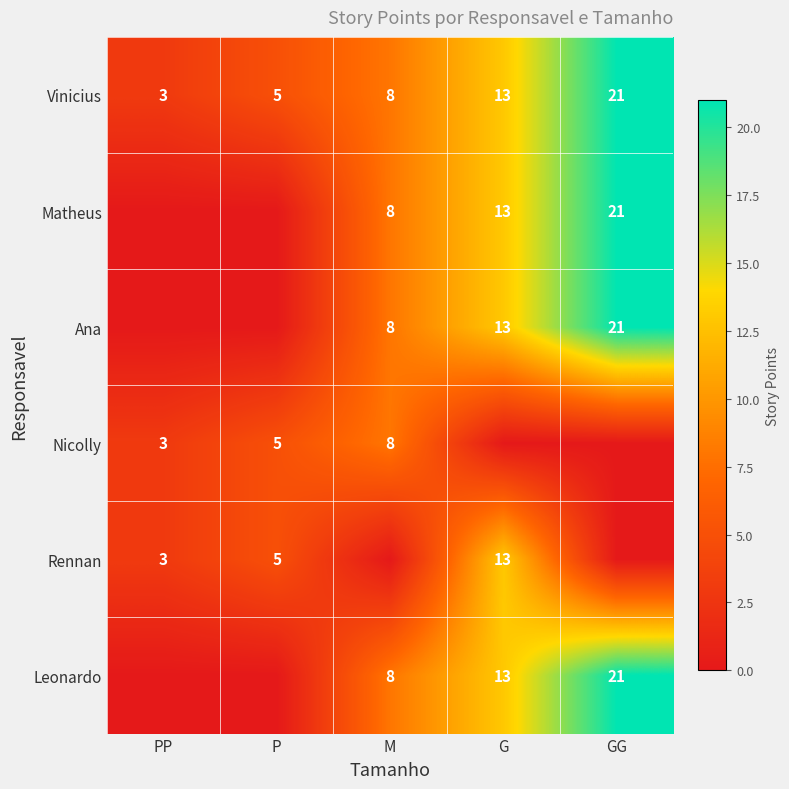

True or false: Matheus has a value of 32 at GG.

False